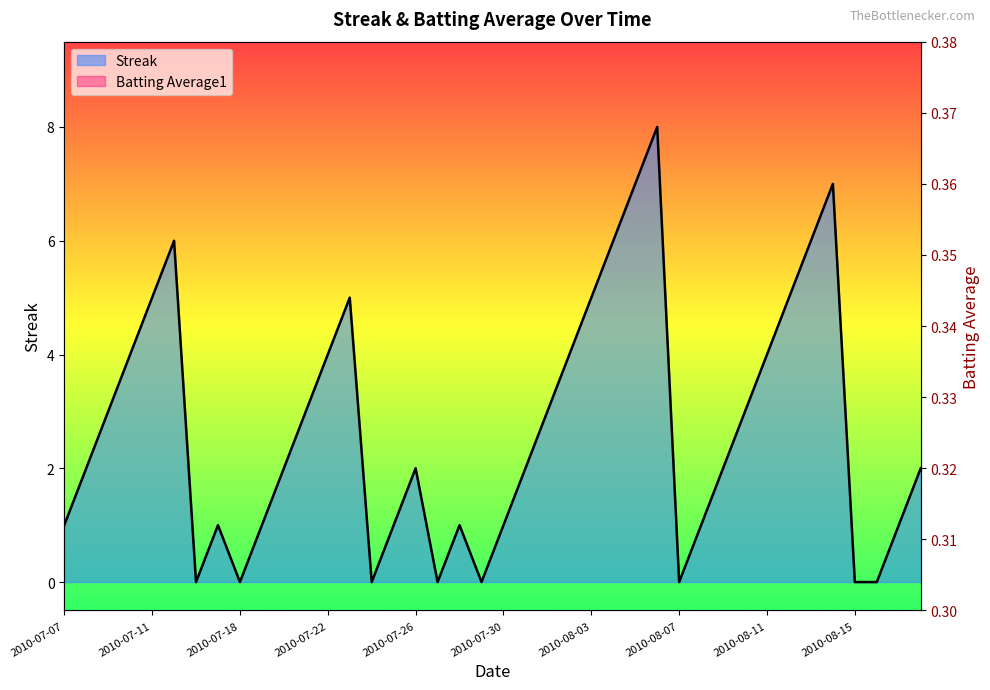

In Streak, how many points are lower than both neighbors (excluding endpoints)?

6